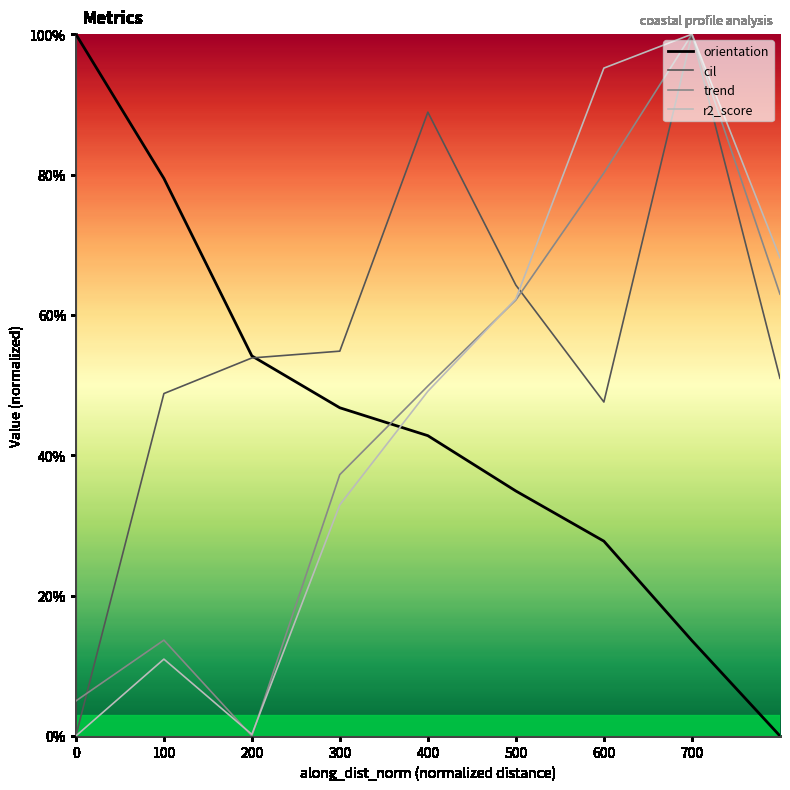

Reading right to left, extract all data points from this chart.

orientation: 0.0	0.1	0.3	0.3	0.4	0.5	0.5	0.8	1.0
cil: 0.5	1.0	0.5	0.6	0.9	0.5	0.5	0.5	0.0
trend: 0.6	1.0	0.8	0.6	0.5	0.4	0.0	0.1	0.0
r2_score: 0.7	1.0	1.0	0.6	0.5	0.3	0.0	0.1	0.0